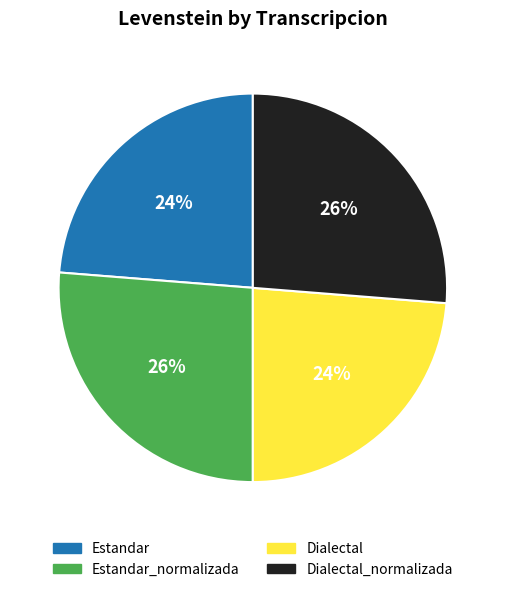

Does any single category account for the majority?

No